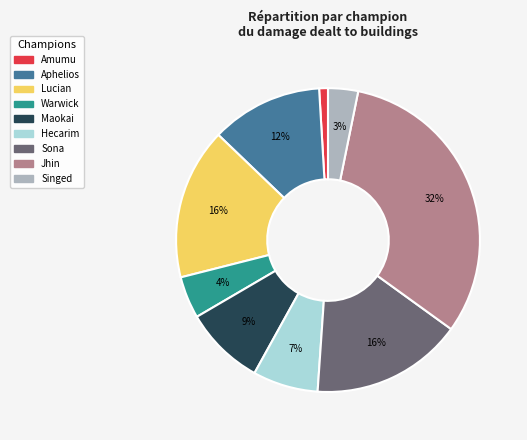

Count the number of slices in the pie.

9